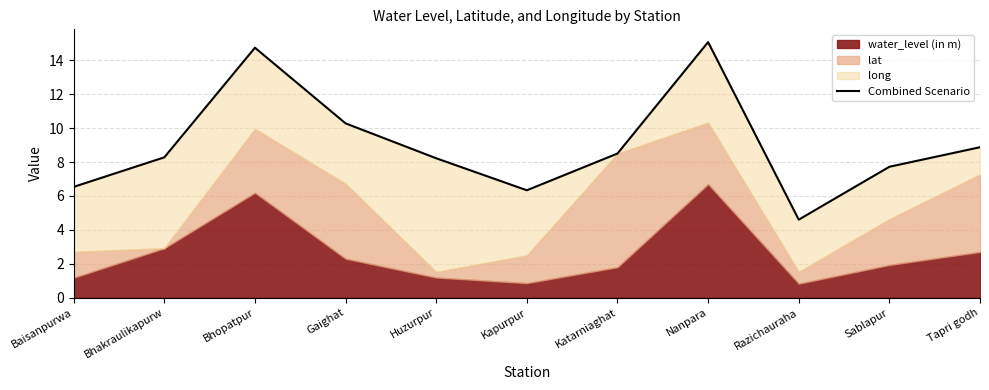

List the labels in order of value, largest first.

Nanpara, Bhopatpur, Gaighat, Tapri godh, Katarniaghat, Bhakraulikapurw, Huzurpur, Sablapur, Baisanpurwa, Kapurpur, Razichauraha